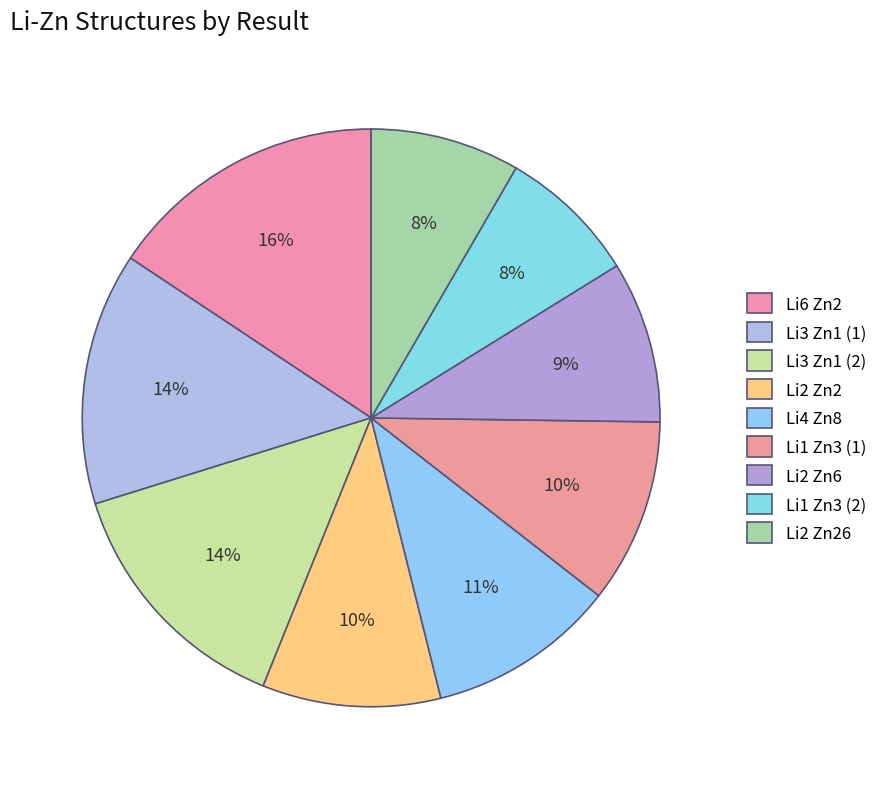

How many segments does this pie chart have?

9